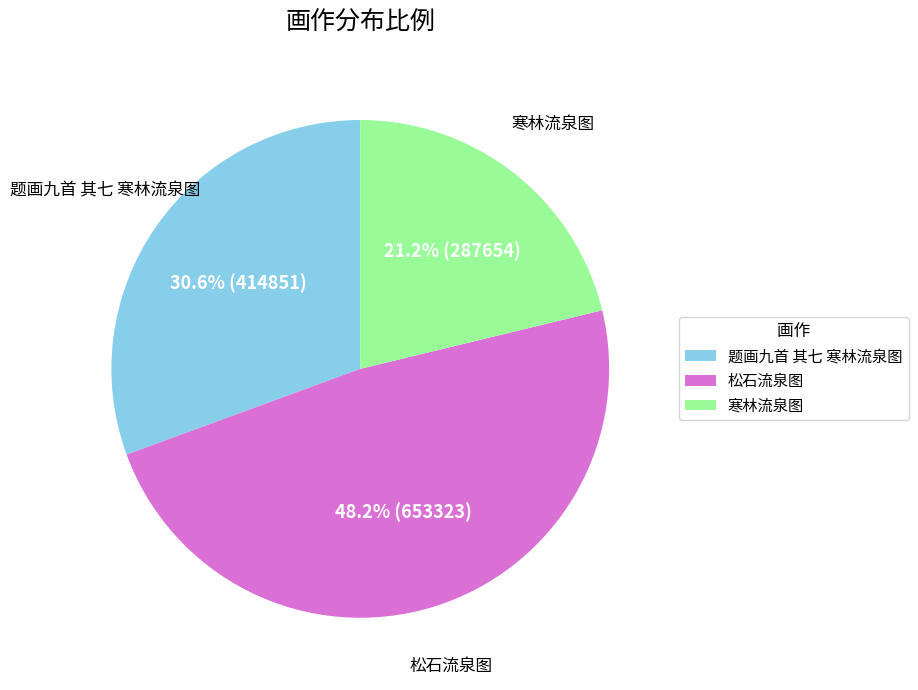

To the nearest percent, what percentage of the pie is 松石流泉图?

48%